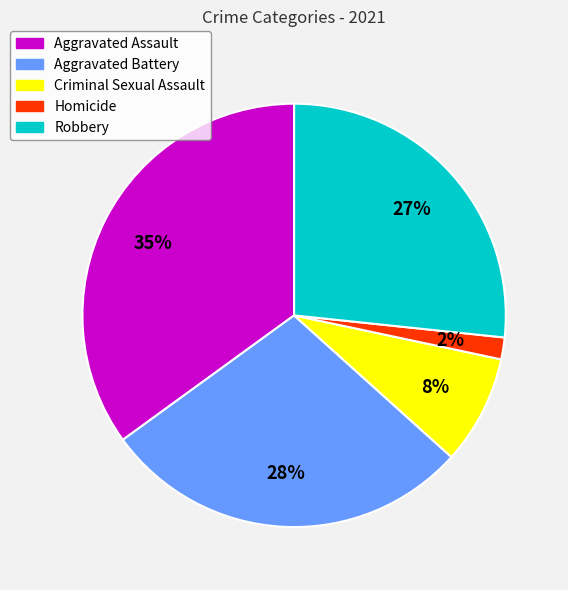

Is there a majority slice in this chart?

No